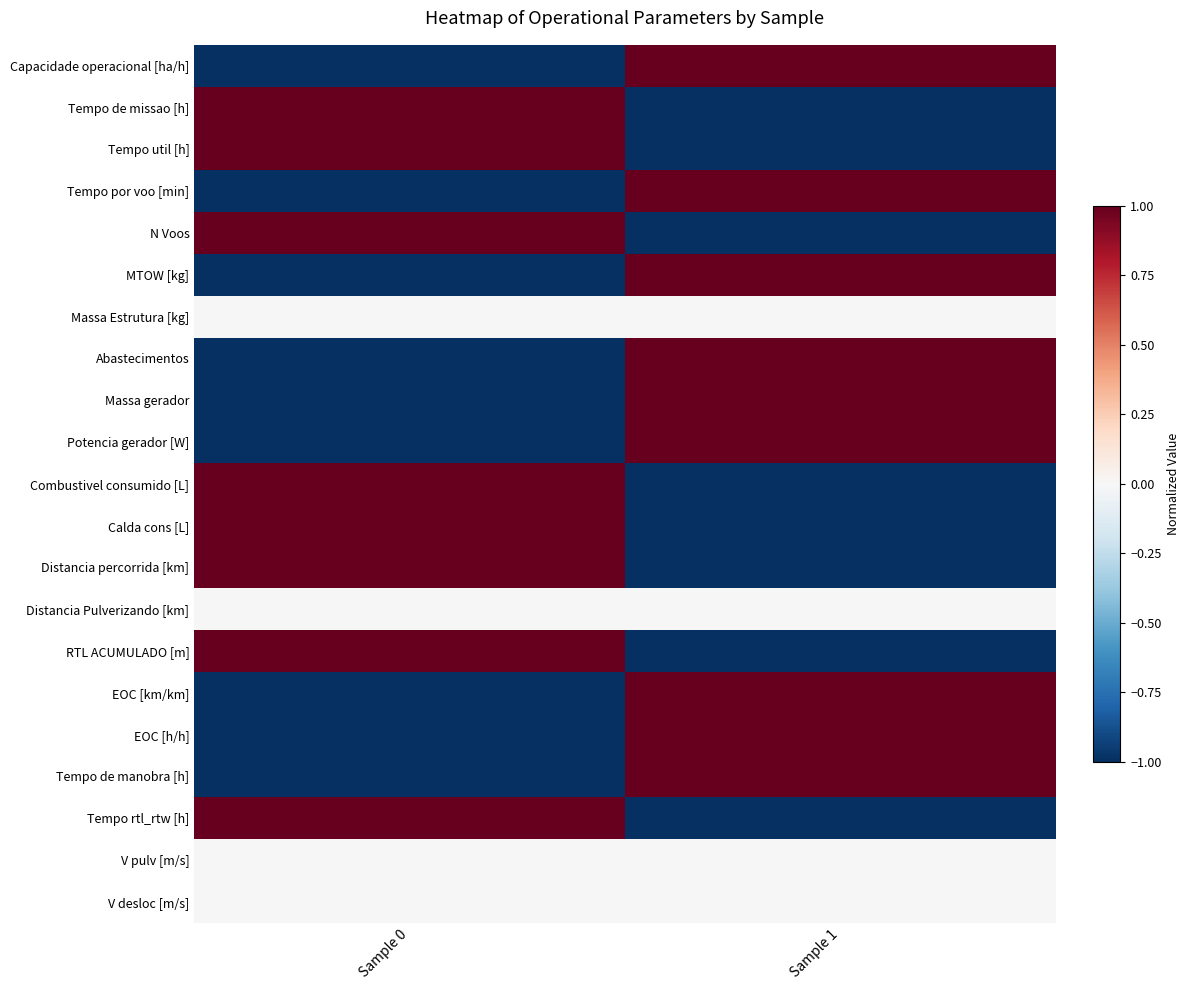

At how many categories does at least one series exceed 0?

2